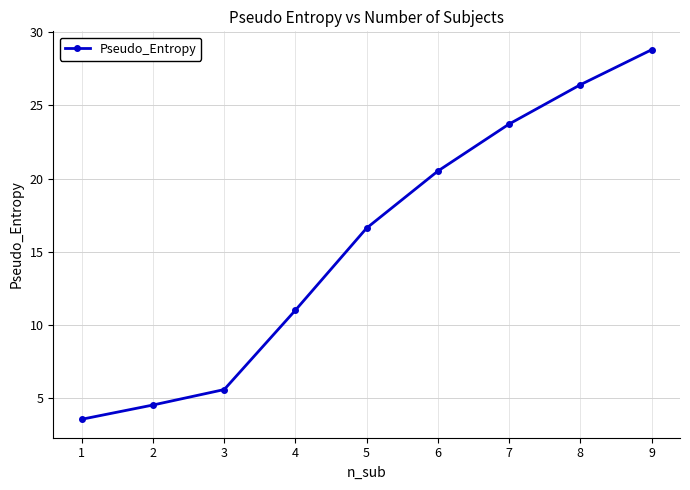

What is the value of the 1st point from the left?

3.5